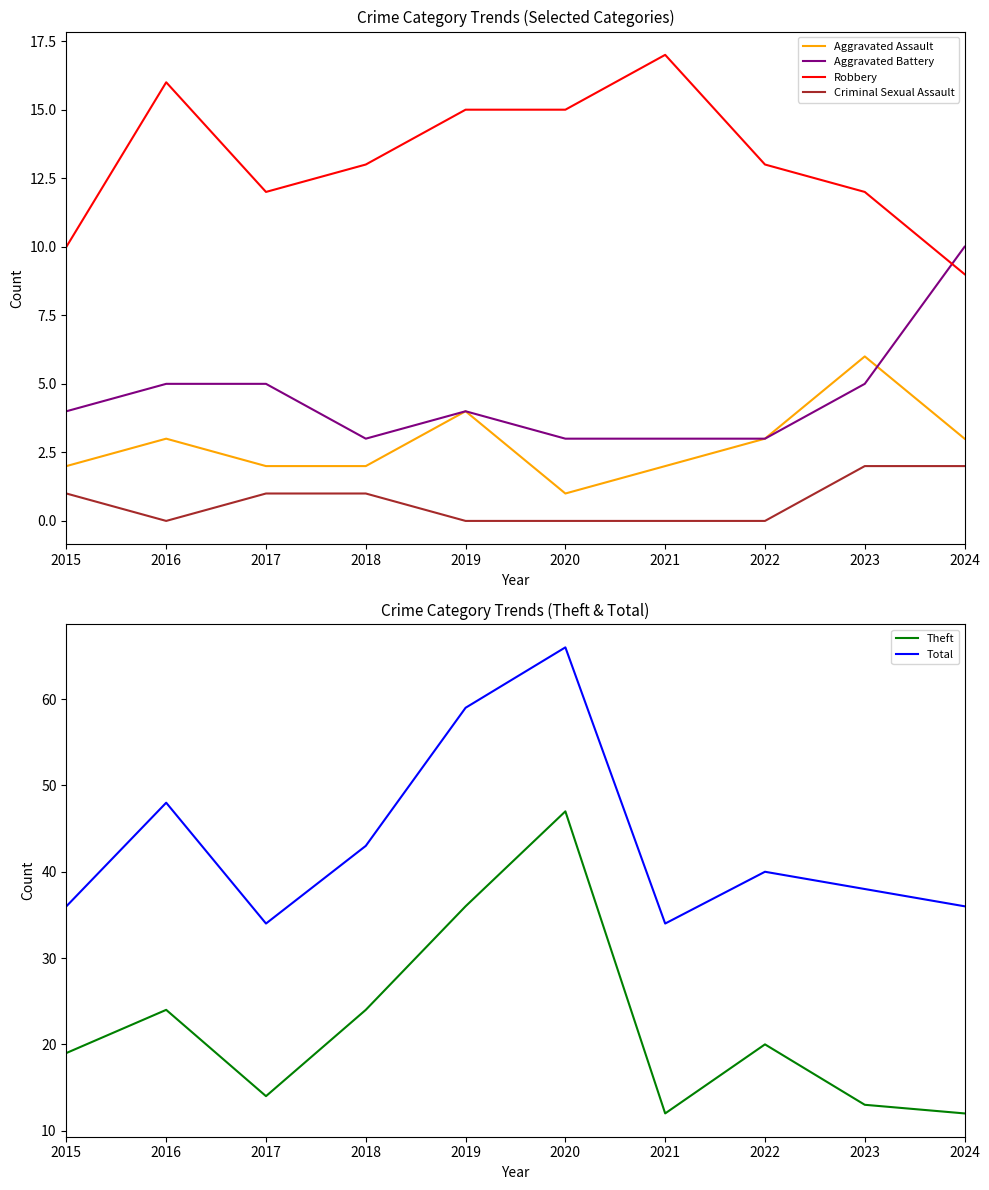

Where does the Criminal Sexual Assault series first go above 1?

2023